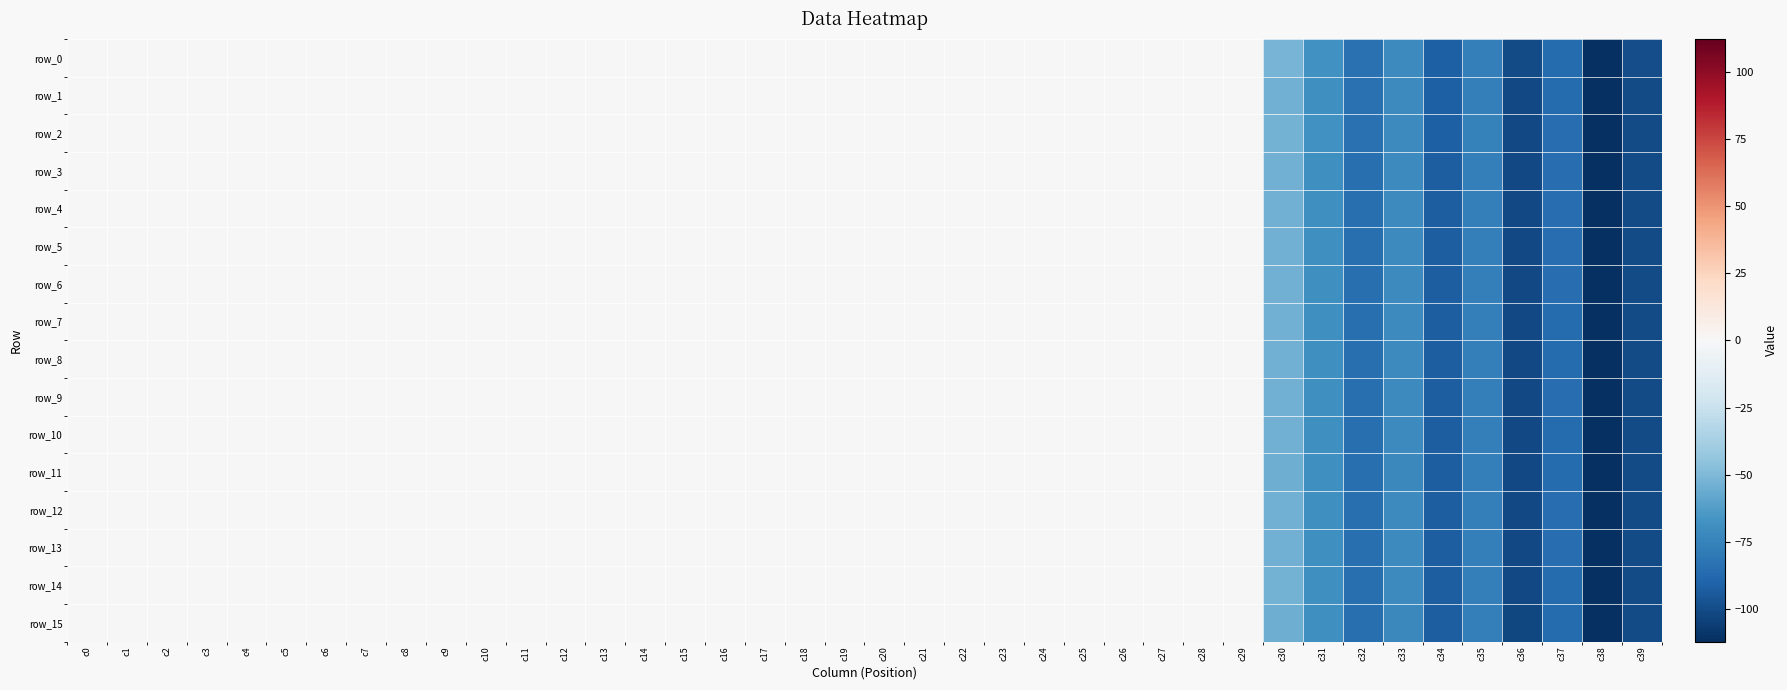

What is the approximate value of row_15 at c37?

-86.2